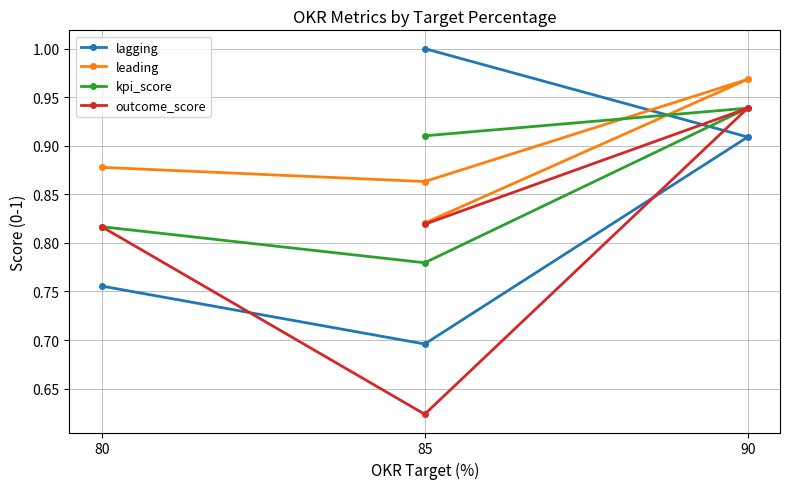

The value of outcome_score at 85 is 0.8. True or false?

True